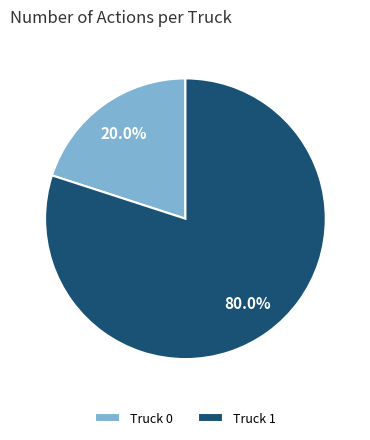

True or false: Truck 1 accounts for 86% of the total.

False